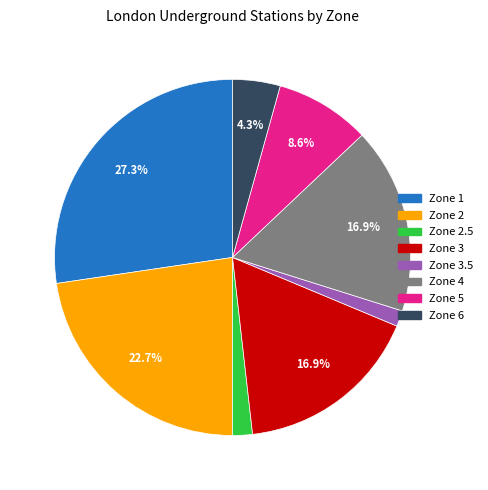

Is there any slice that represents more than half of the pie?

No